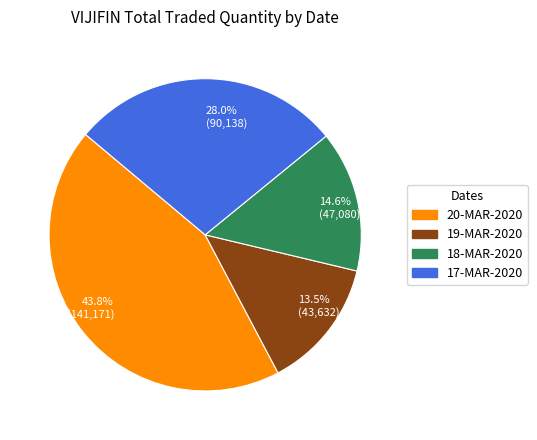

Combined, do 17-MAR-2020 and 18-MAR-2020 account for over 50%?

No